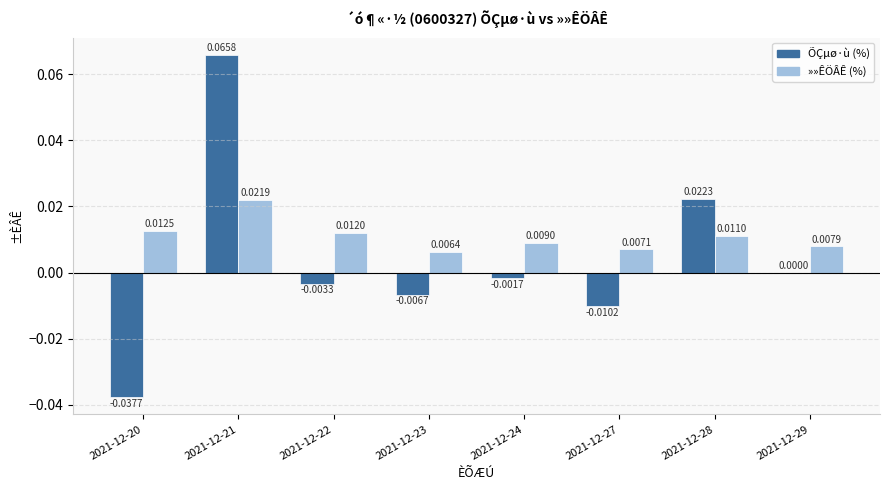

Is the value of ÕÇµø·ù (%) at 2021-12-28 greater than the value of »»ÊÖÂÊ (%) at 2021-12-20?

Yes